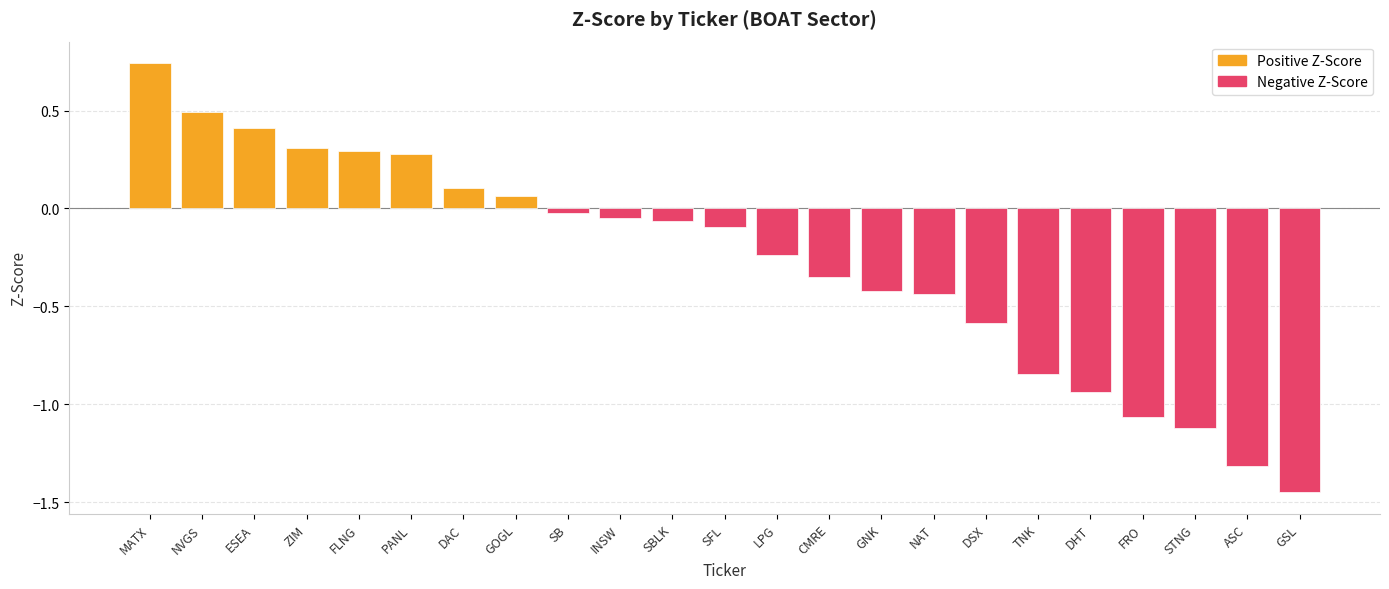

Which label corresponds to the smallest value in the chart?

GSL